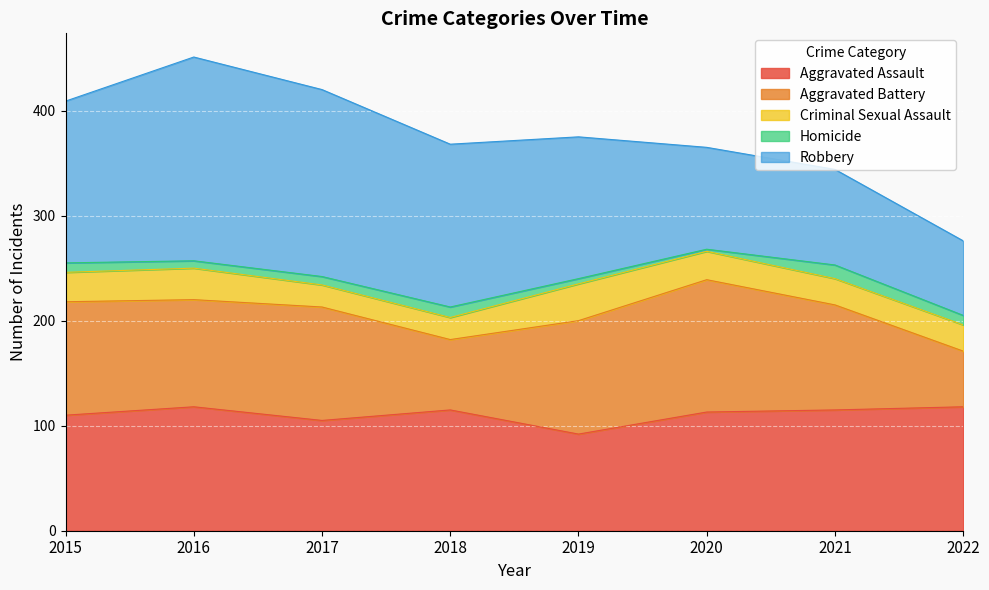

What is the sum of all Aggravated Assault values?

886